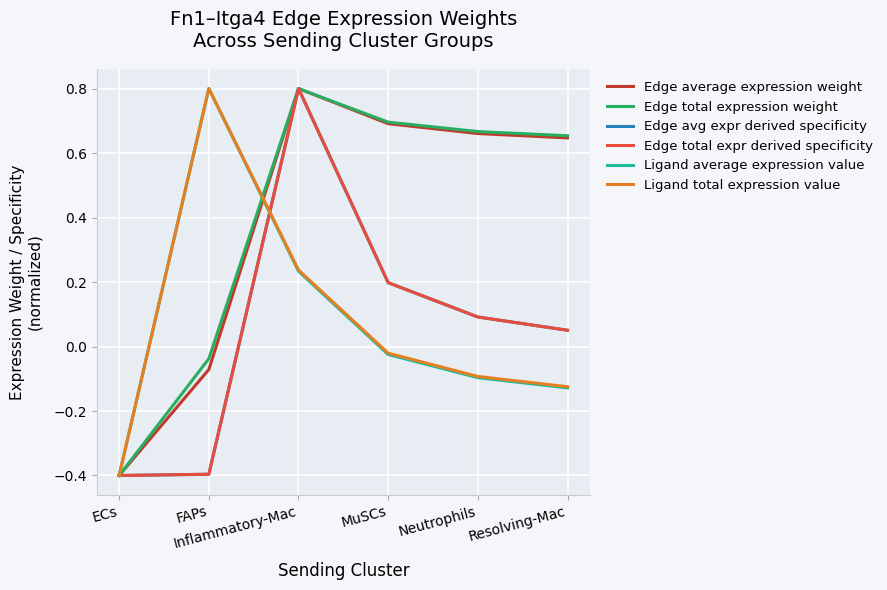

Between Resolving-Mac and Neutrophils, which is larger?

Neutrophils